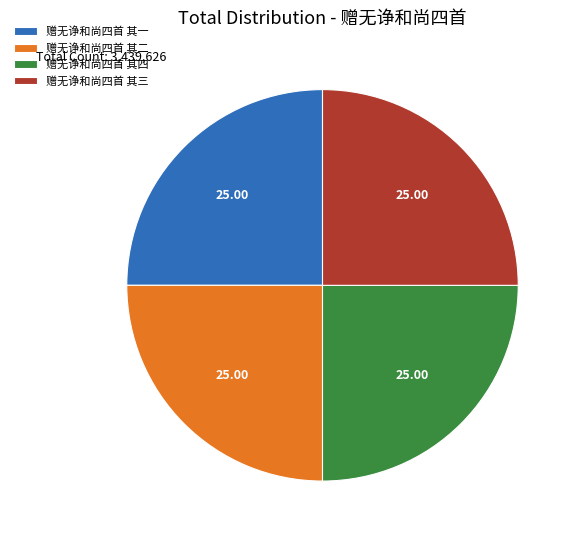

What is the ratio of the value at 赠无诤和尚四首 其四 to the value at 赠无诤和尚四首 其三?

1.0